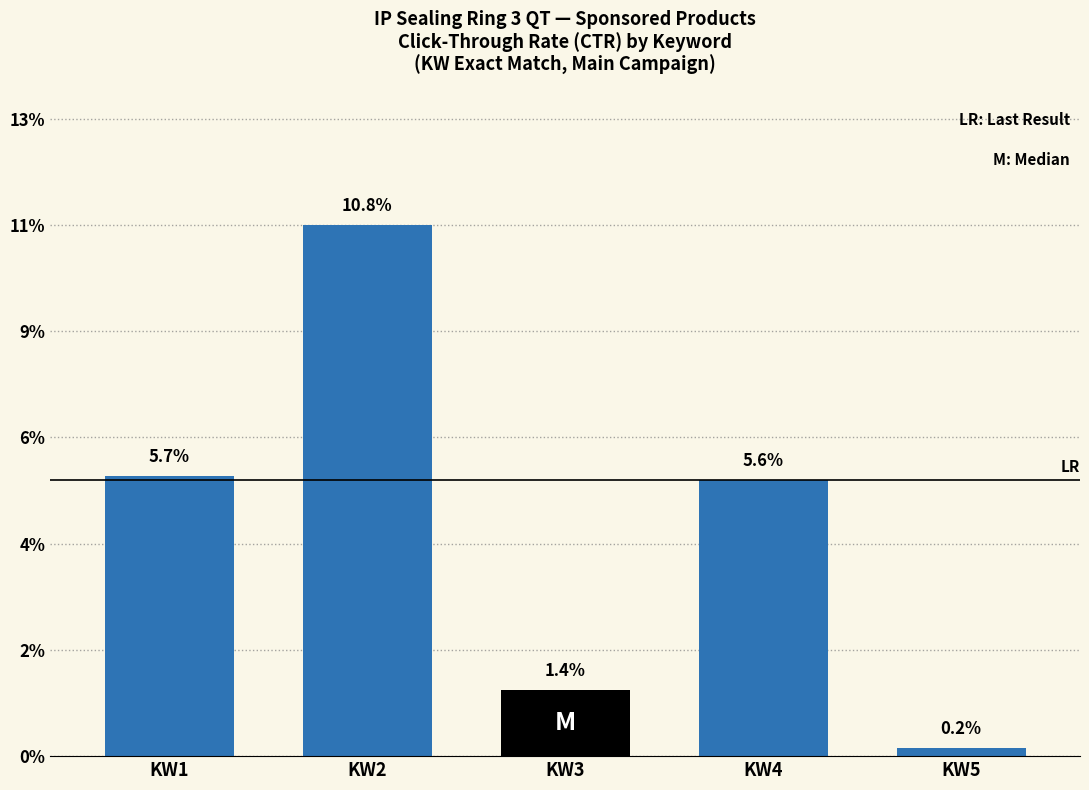

At which category does the chart reach its minimum across all series?

KW5